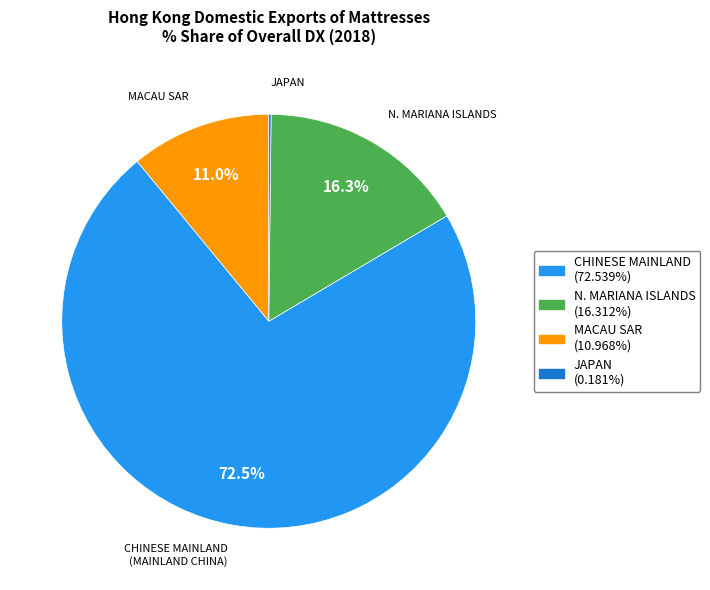

Which slice is the largest?

CHINESE MAINLAND (MAINLAND CHINA)